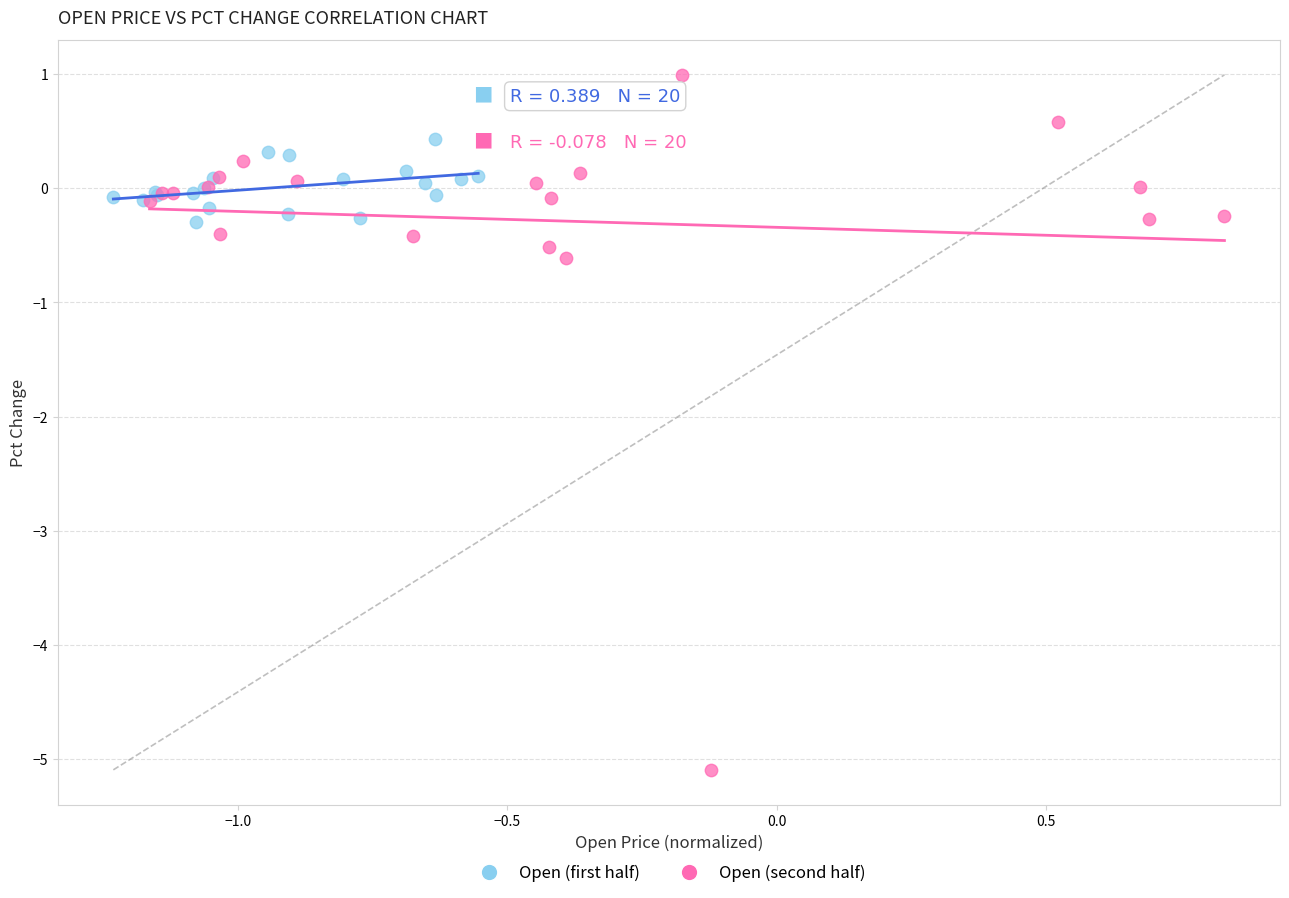

Which series reaches the minimum Y coordinate?

Open (second half)